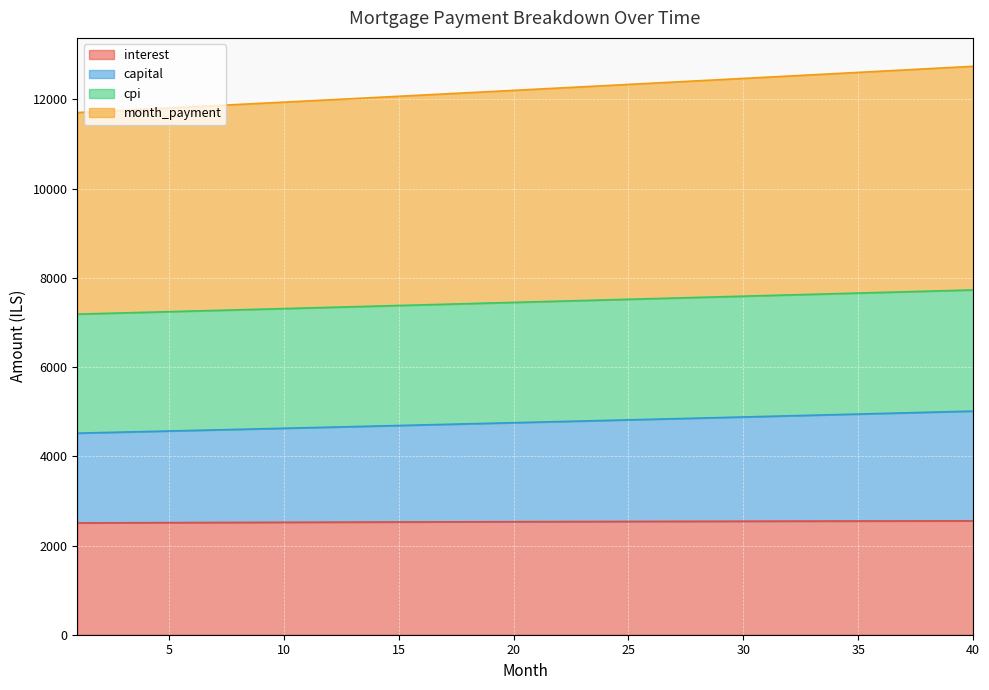

What is the value of the month_payment point at the 13th from the left?

12019.0